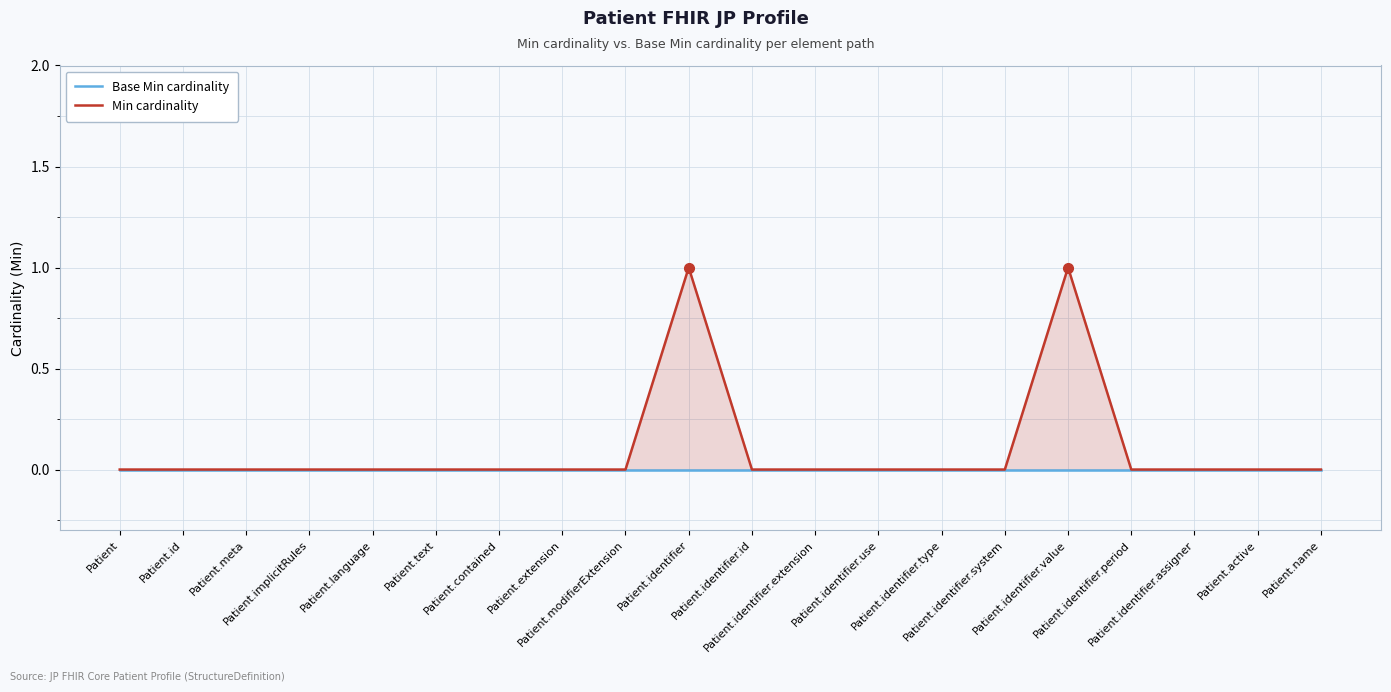

What are all the series names shown in the legend?

Base Min cardinality, Min cardinality